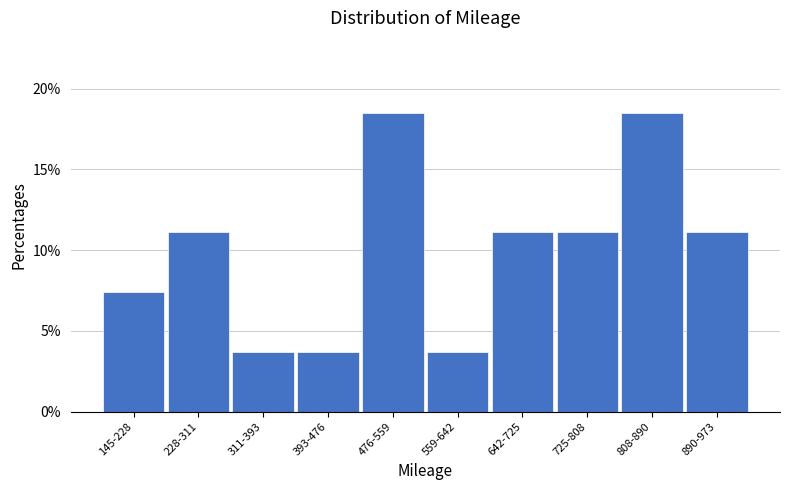

Reading left to right, extract all data points from this chart.

7.4	11.1	3.7	3.7	18.5	3.7	11.1	11.1	18.5	11.1